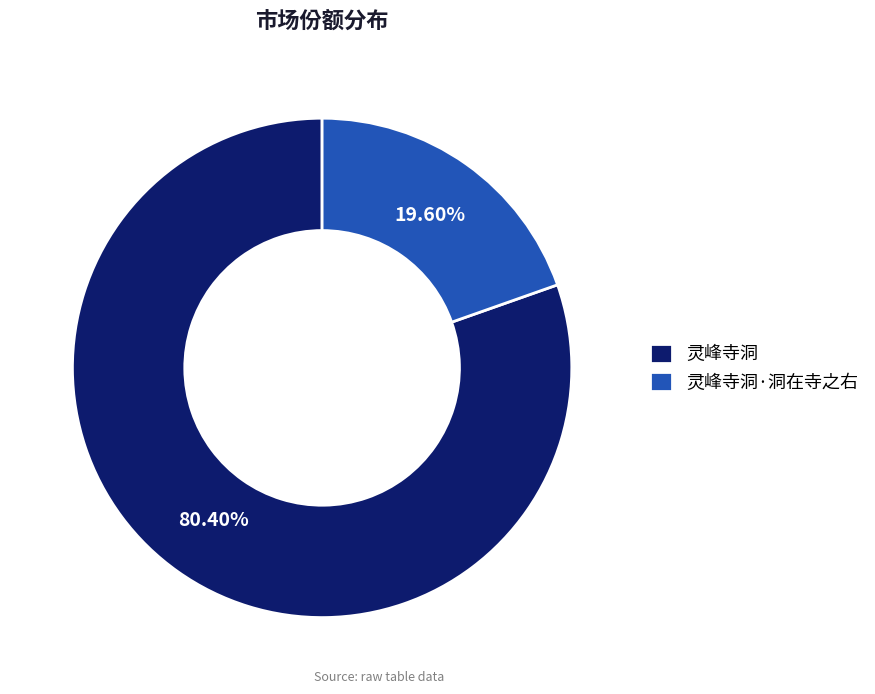

True or false: 灵峰寺洞 accounts for 66% of the total.

False